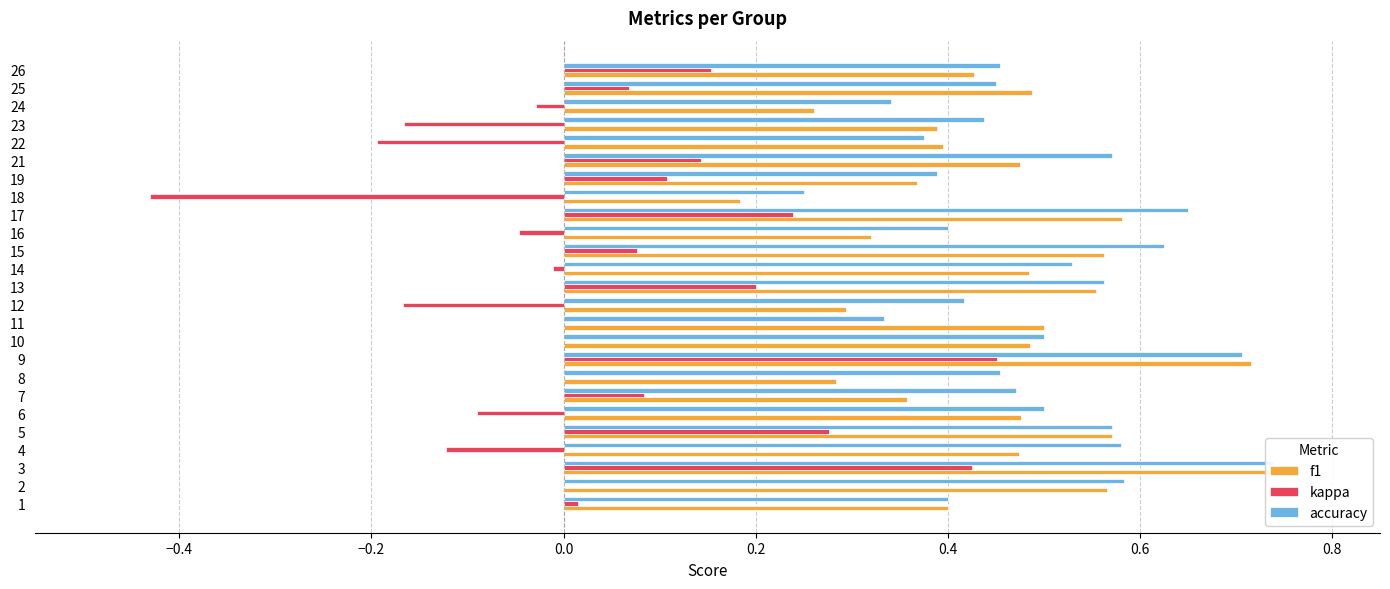

The value of f1 at 1 is 0.7. True or false?

False